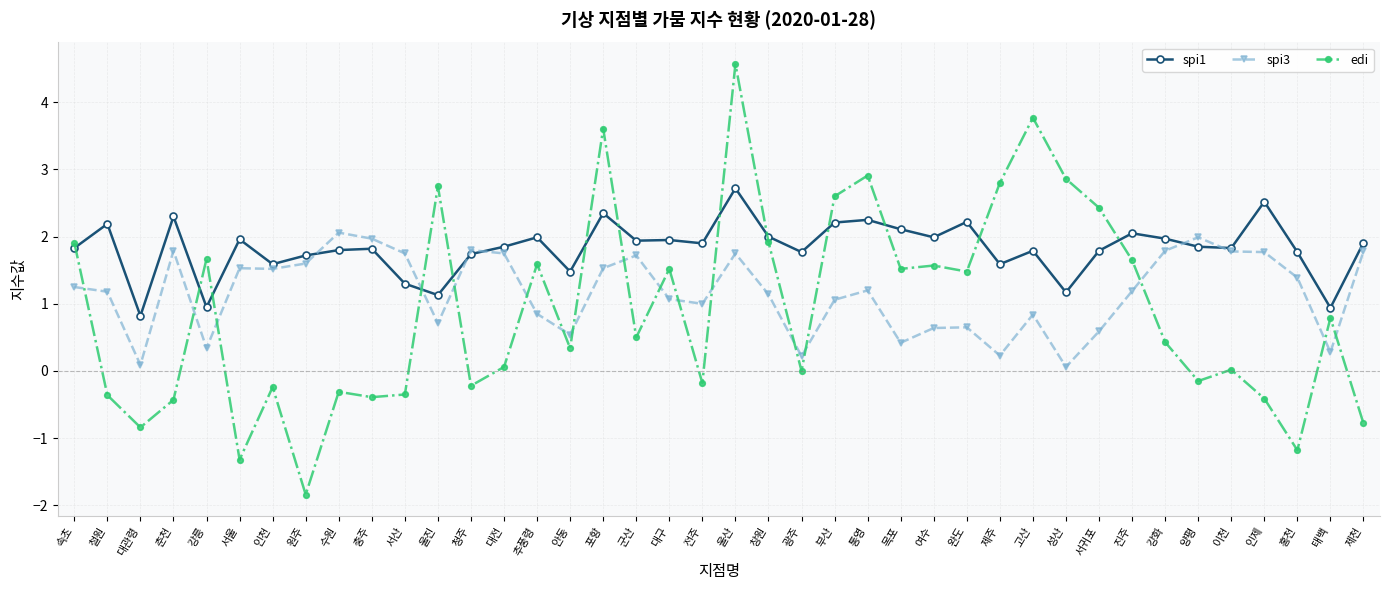

Is the value of spi3 at 광주 greater than the value of spi1 at 제천?

No